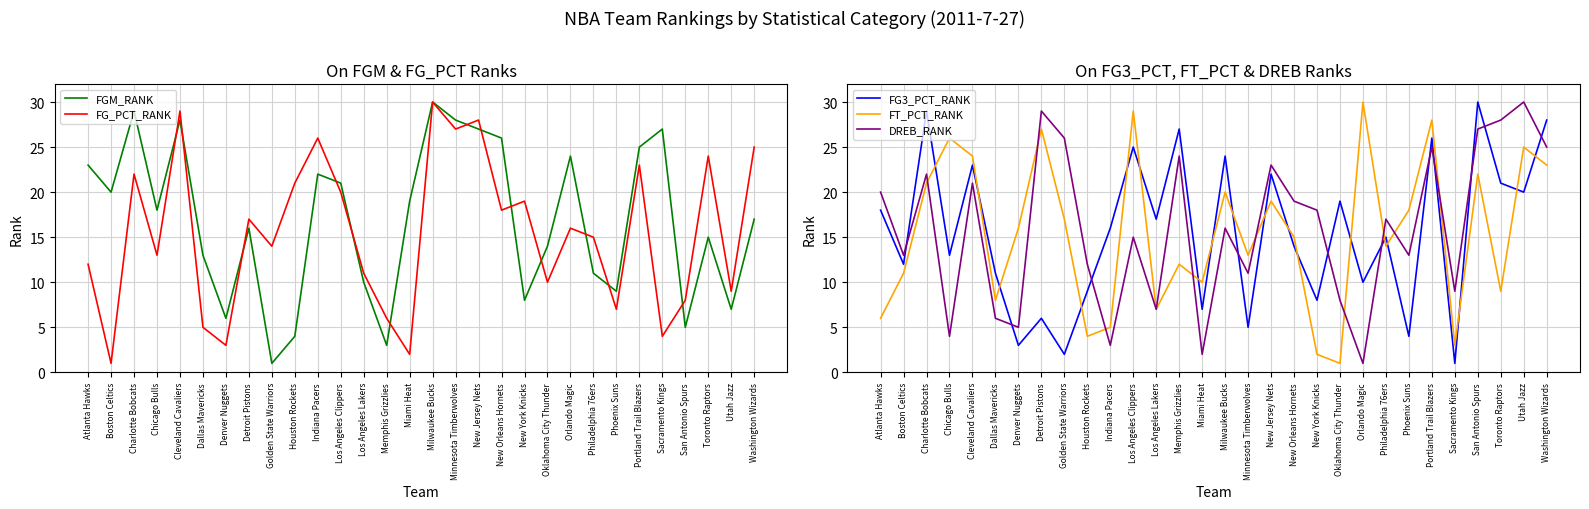

At how many categories does at least one series exceed 5?

30